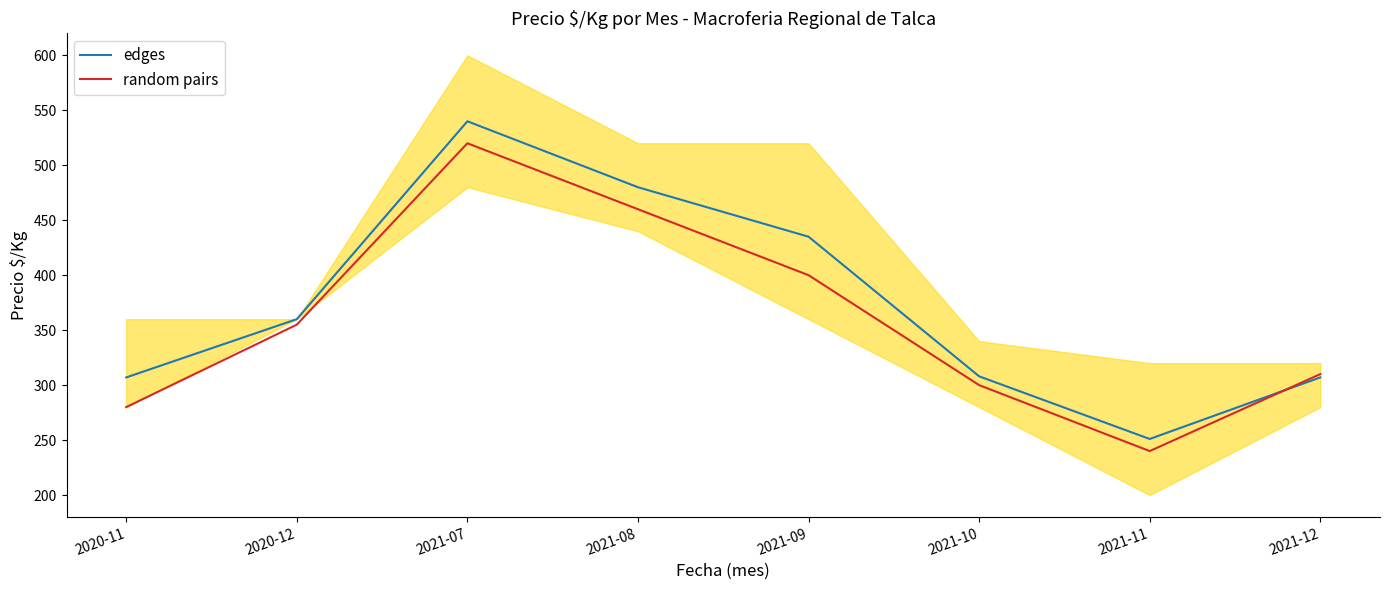

True or false: edges has a value of 307 at 2021-12.

True